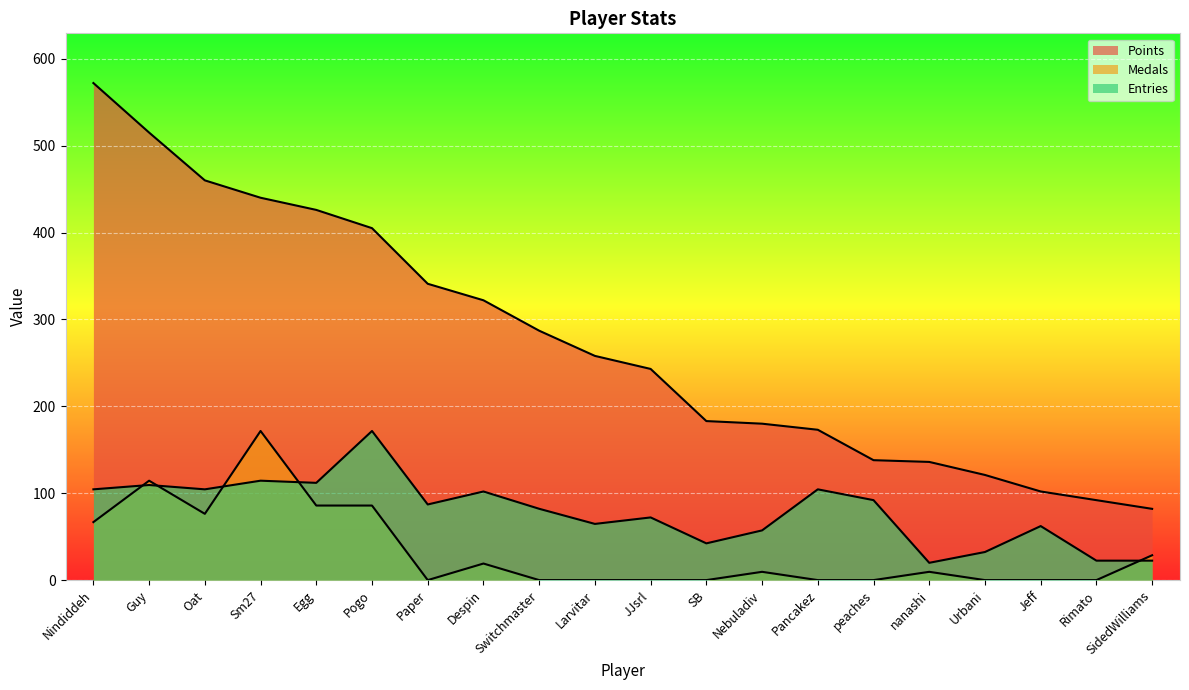

True or false: Points and Medals cross at least once.

False